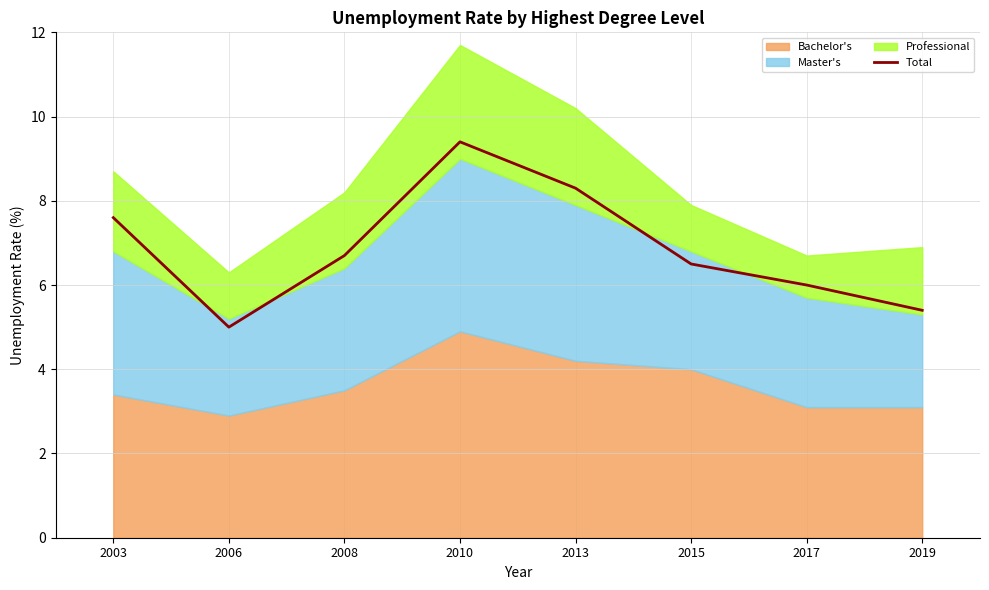

Does the chart have visible grid lines?

Yes